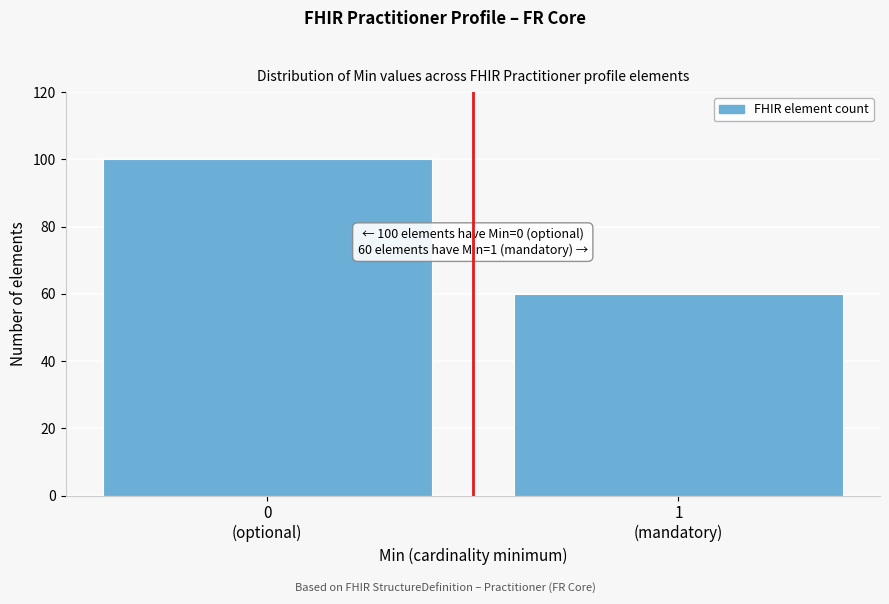

Reading left to right, list all the values displayed in this chart.

100	60